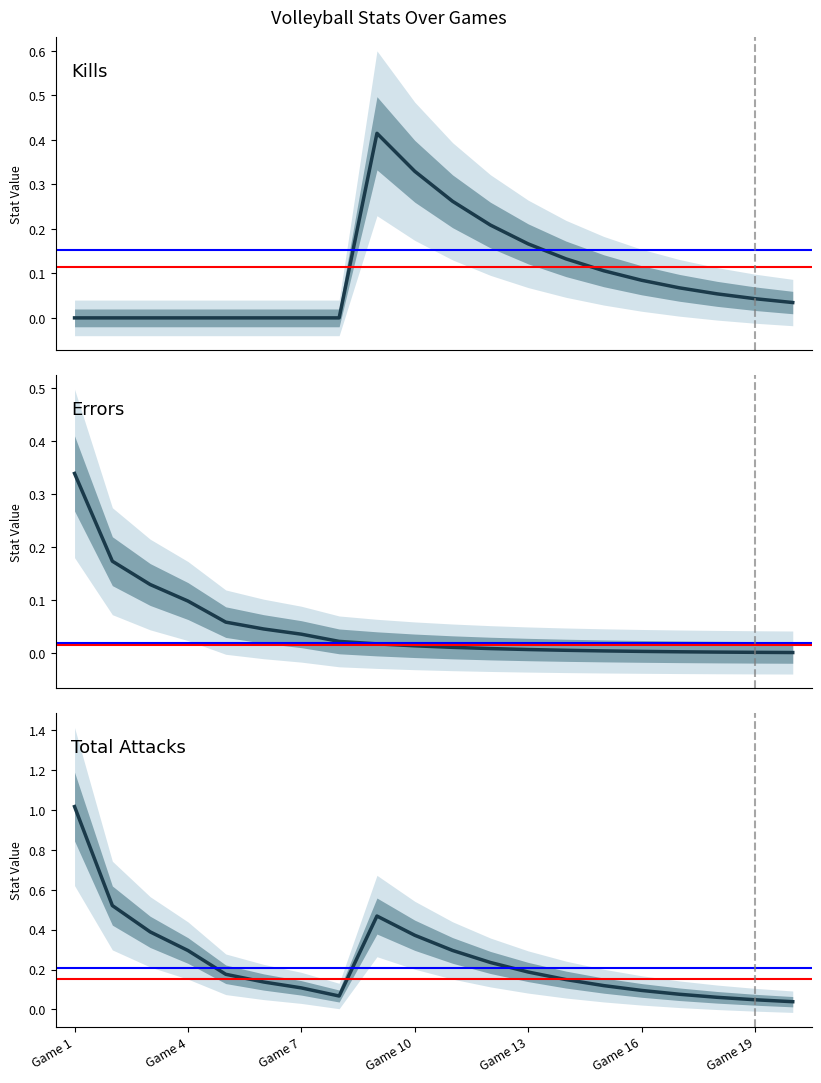

True or false: Kills and Total Attacks cross at least once.

False